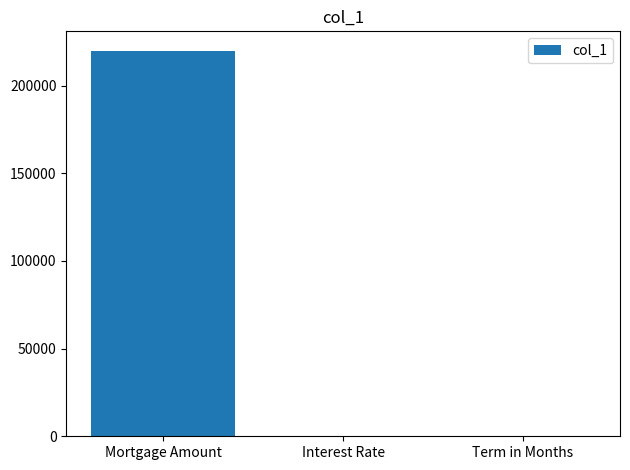

Are the bars horizontal?

No